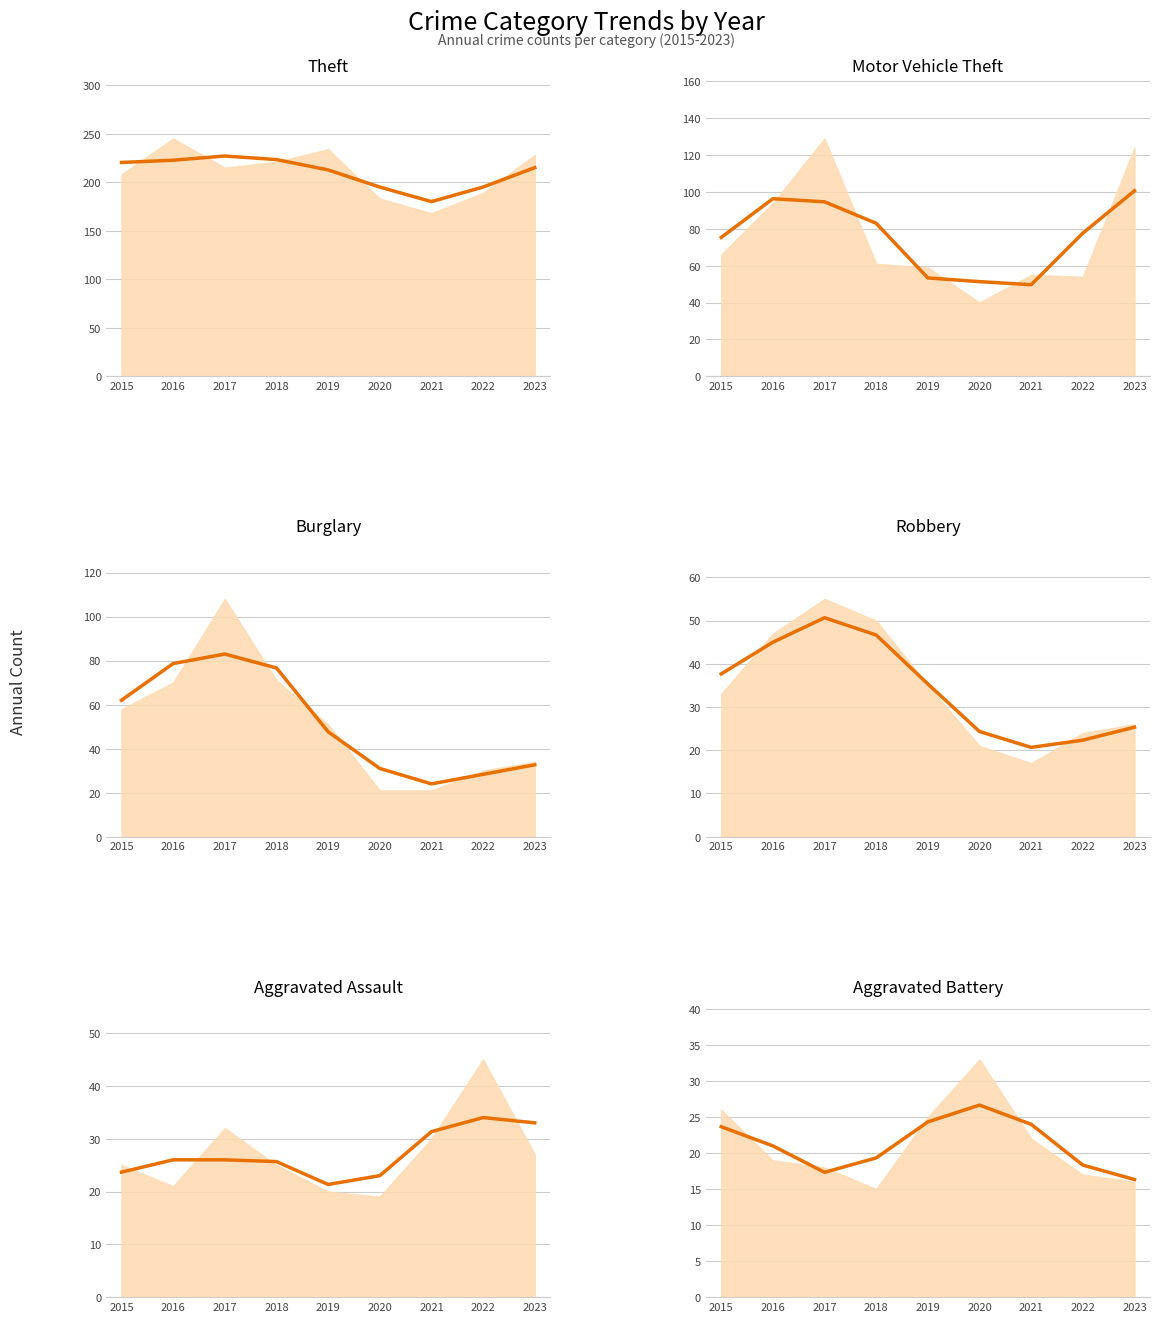

What is the approximate value of Theft at 2022?

195.0